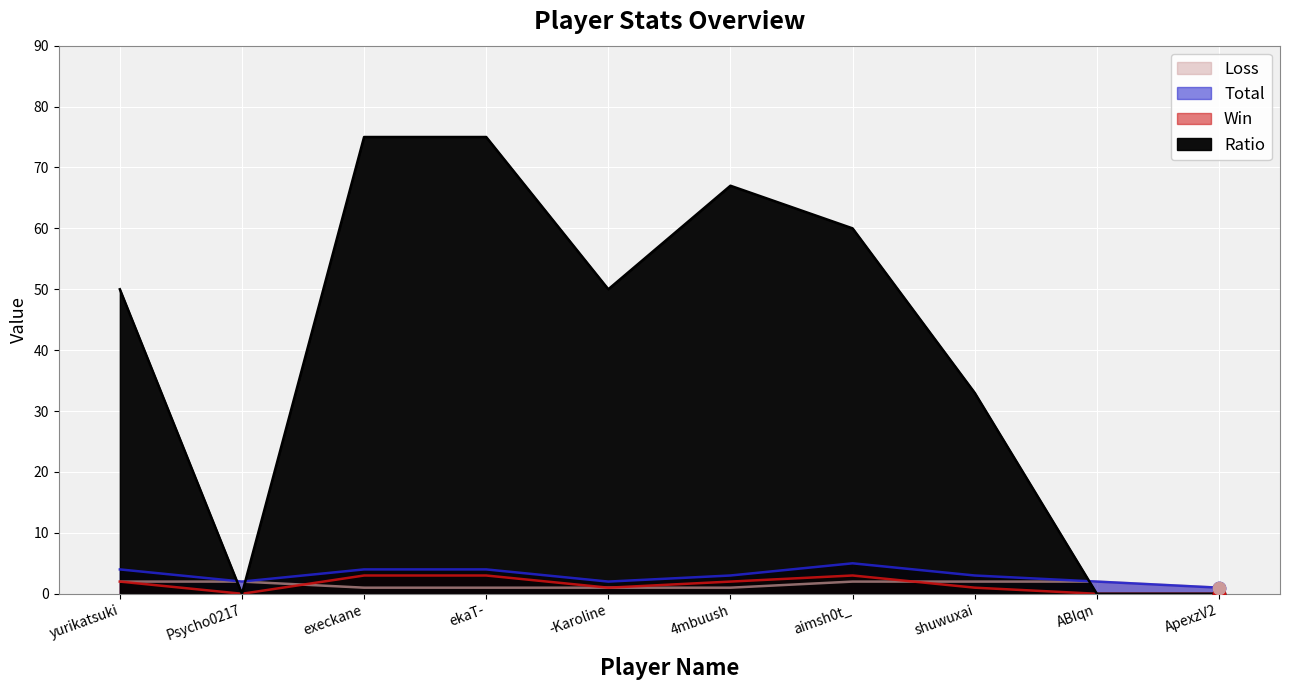

Is the value of Loss at -Karoline greater than the value of Win at Psycho0217?

Yes